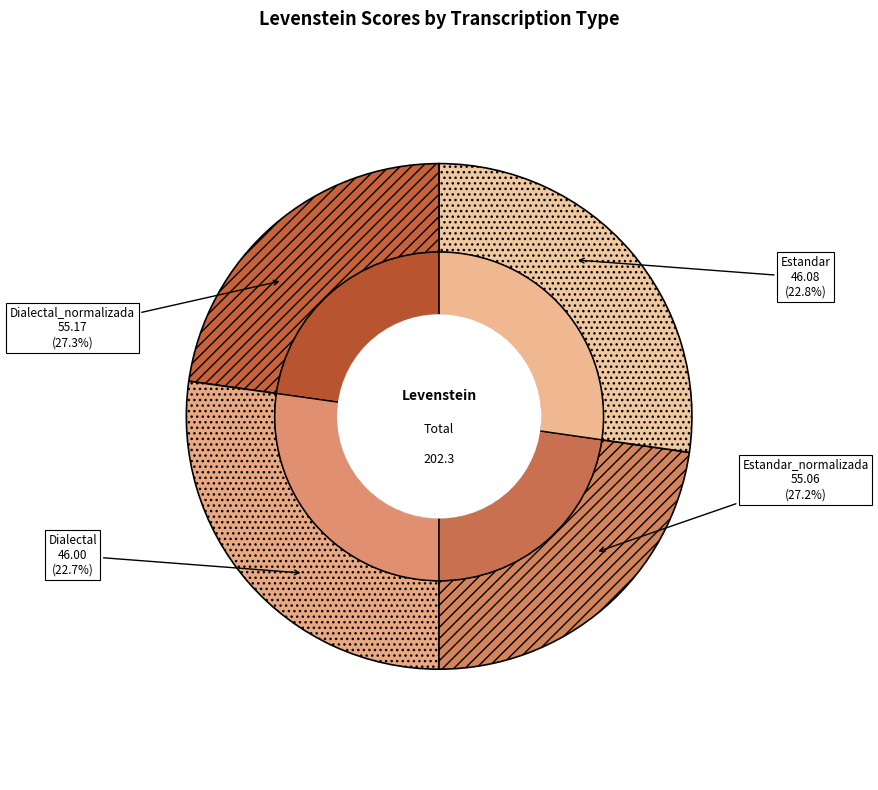

Do Dialectal and Estandar_normalizada together represent more than half of the pie?

No